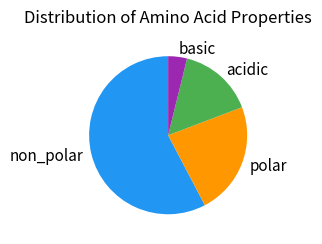

How many slices are in this pie chart?

4